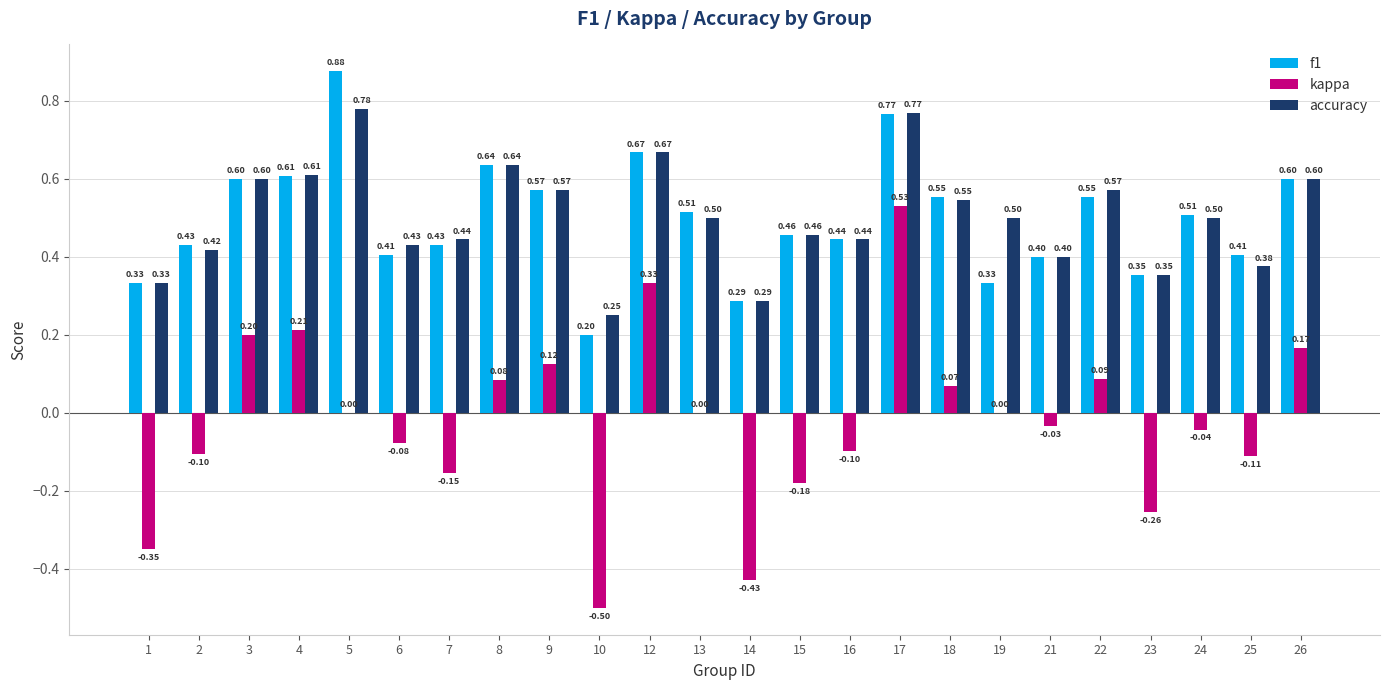

What is the sum of the f1 values at 10 and 16?

0.6